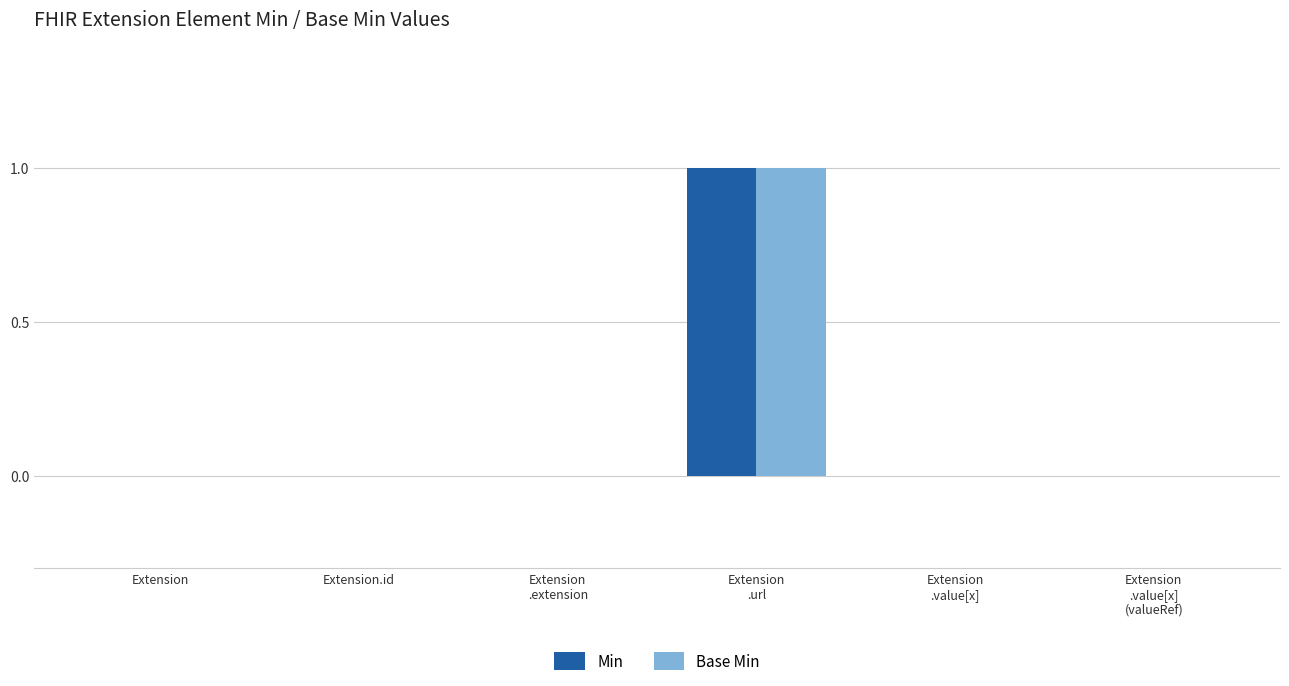

What are all the series names shown in the legend?

Min, Base Min